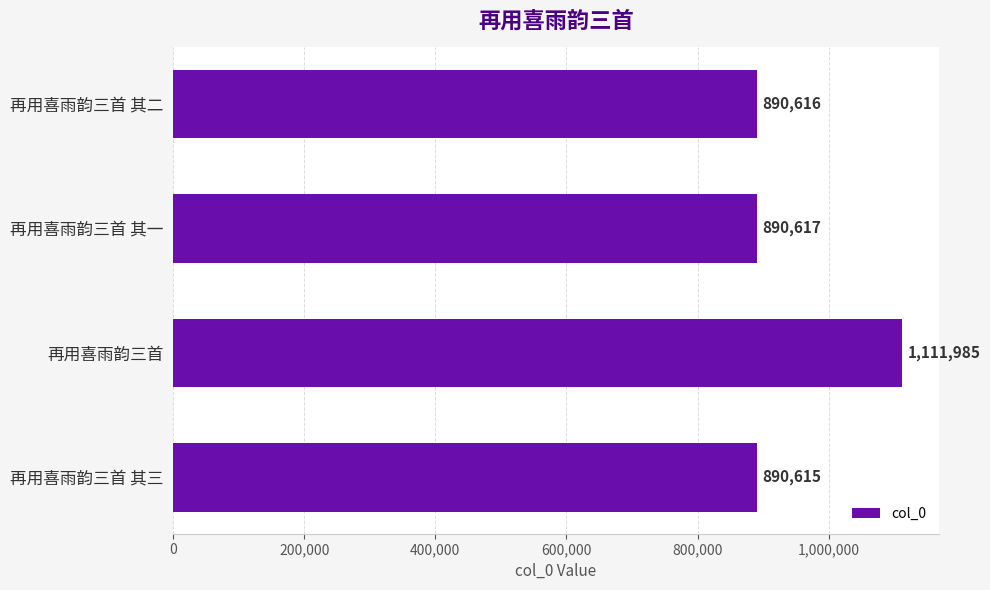

Rank the categories by value from highest to lowest.

再用喜雨韵三首, 再用喜雨韵三首 其一, 再用喜雨韵三首 其二, 再用喜雨韵三首 其三